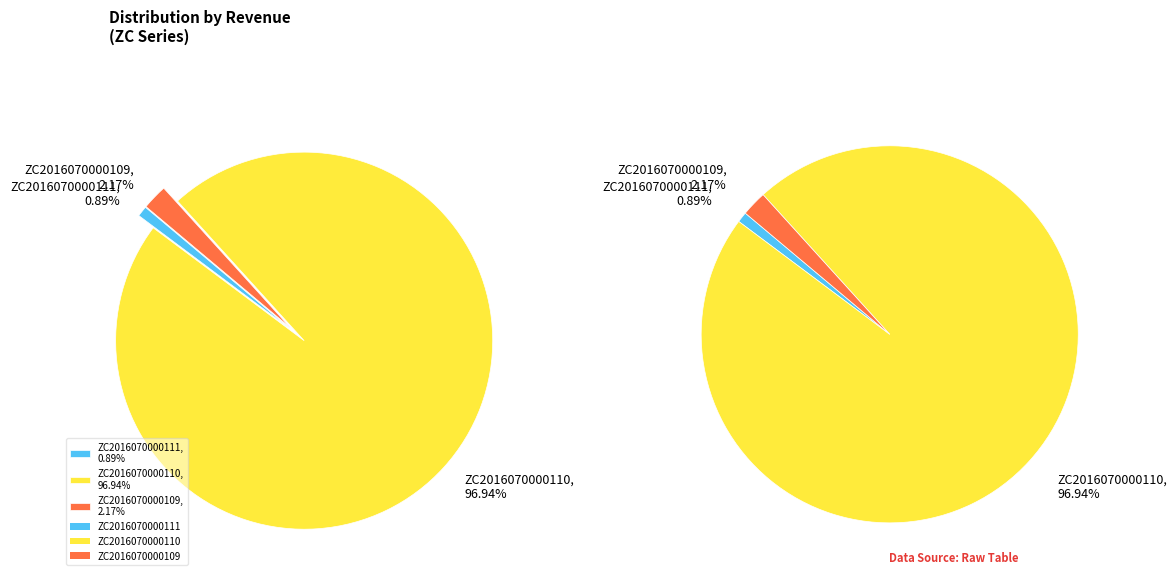

To the nearest percent, what is the combined percentage of ZC2016070000111 and ZC2016070000109?

3%